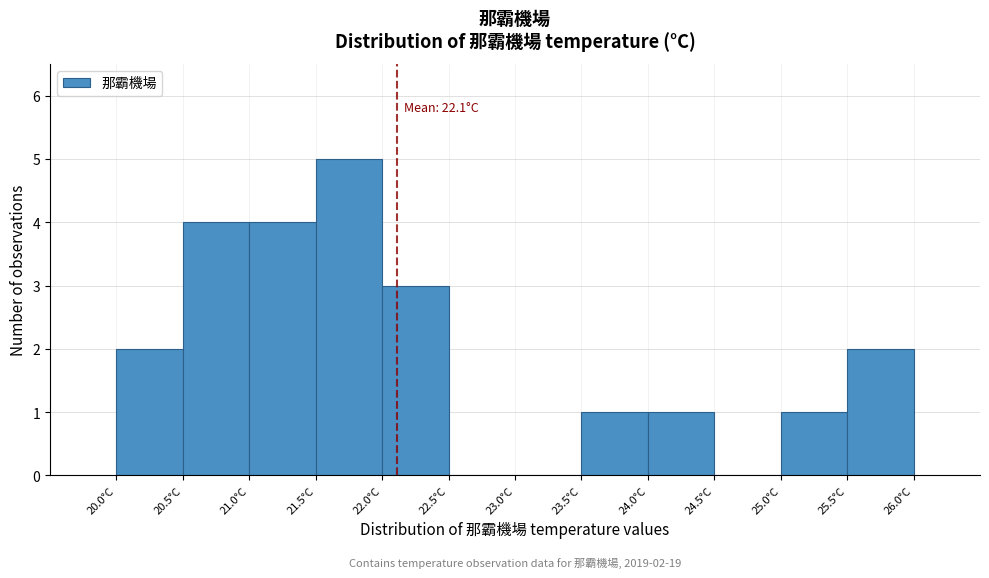

Over which range of the x-axis is the bar tallest?

21.5 to 22.0